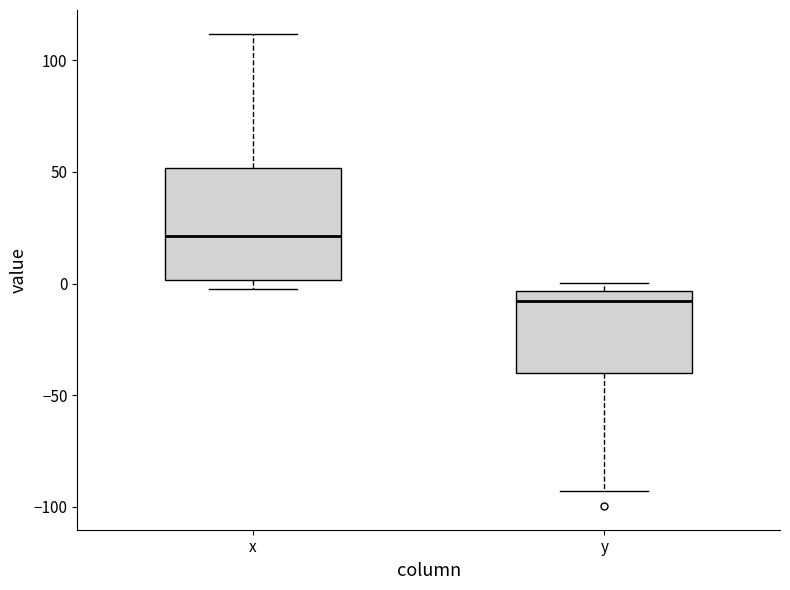

Reading left to right, read every box against the y-axis: the position of its median line, the range the box covers, and the ends of its whiskers. The values are not printed on the chart, so give them approximately, as read against the axis.

x: median 20, box 0 to 50, whiskers 0 (just below the box's lower edge) to 110
y: median -10, box -40 to -5, whiskers -95 to 0